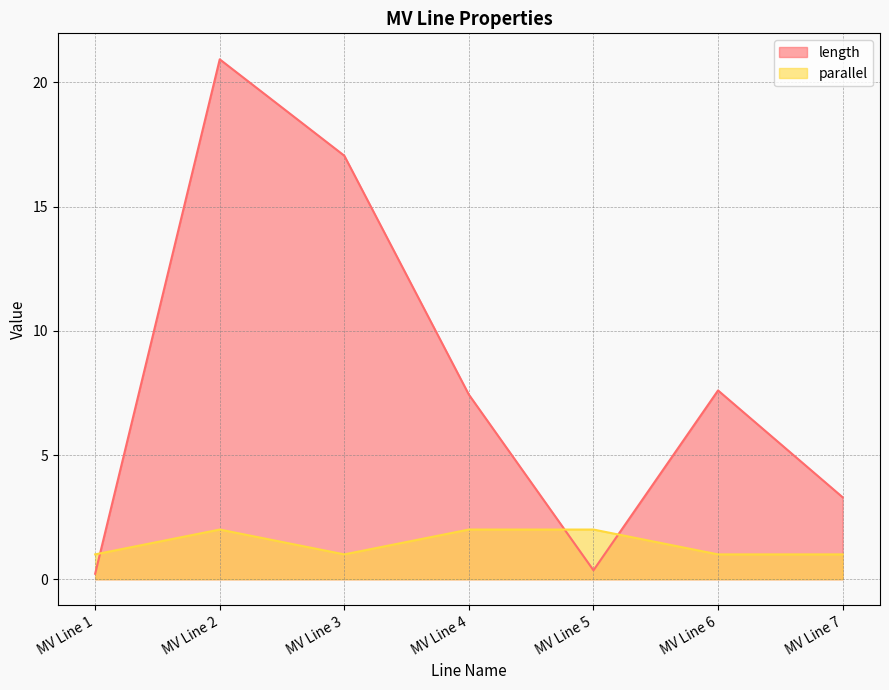

Which category has the highest value across all series?

MV Line 2